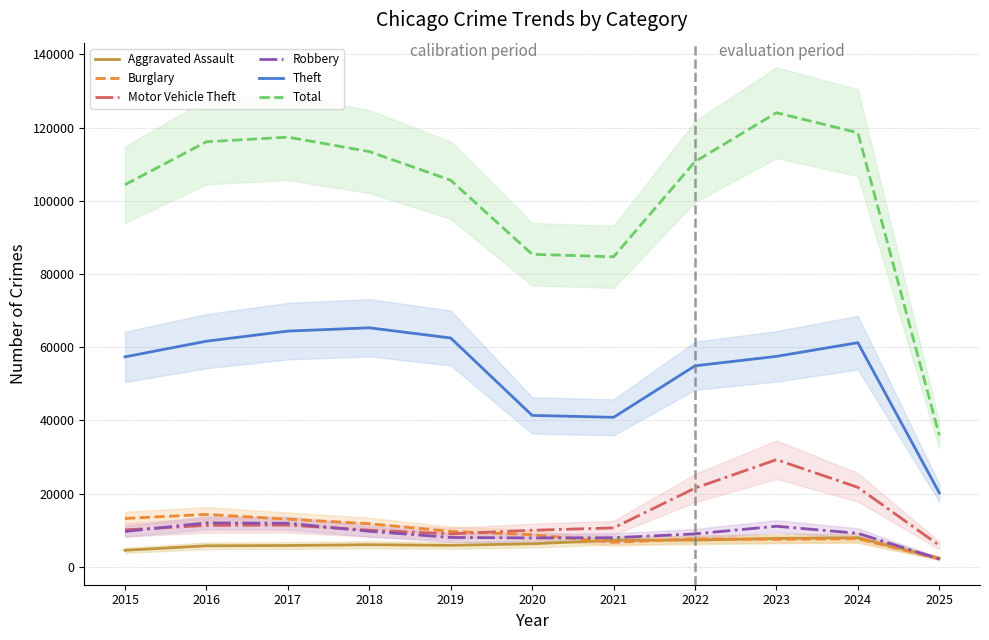

What is the difference between the maximum and minimum values in the Motor Vehicle Theft series?

23423